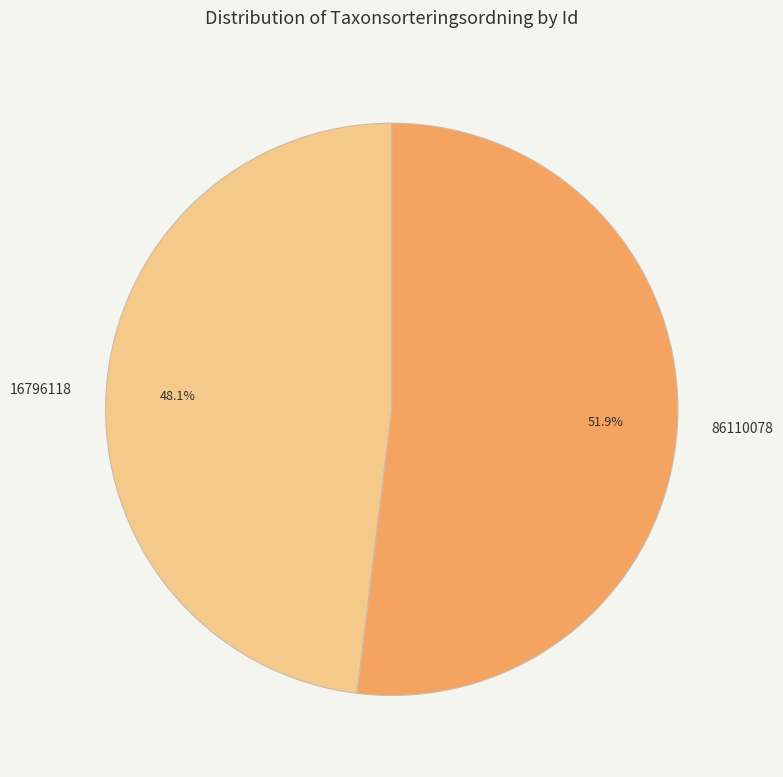

How many segments does this pie chart have?

2